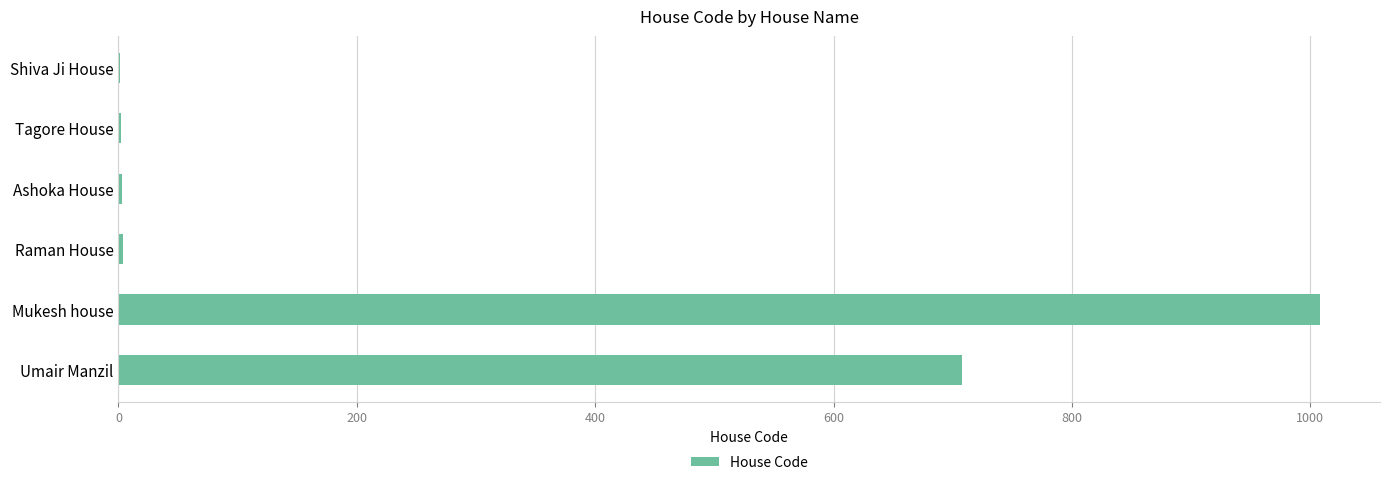

The chart shows a value of 1692 at Mukesh house. True or false?

False